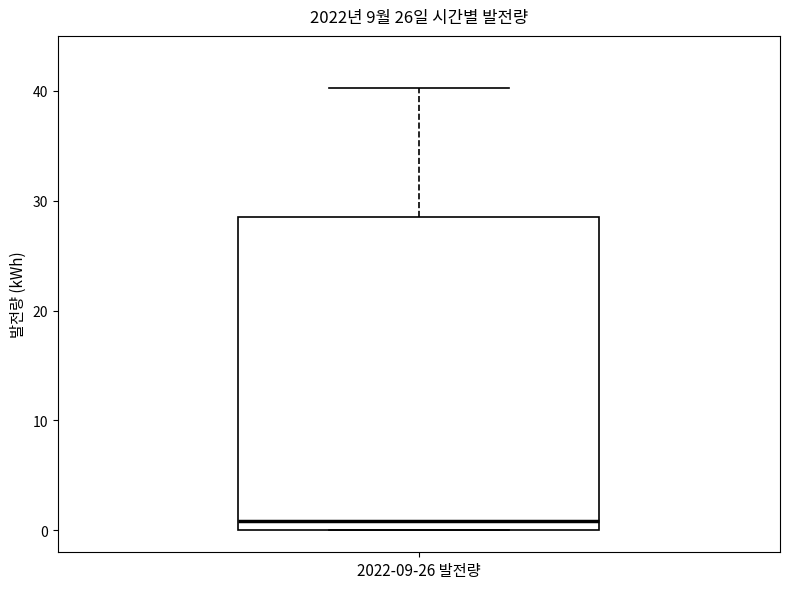

Where does the median line of the box for 2022-09-26 발전량 sit on the y-axis? The values are not printed on the chart, so give them approximately, as read against the axis.

1